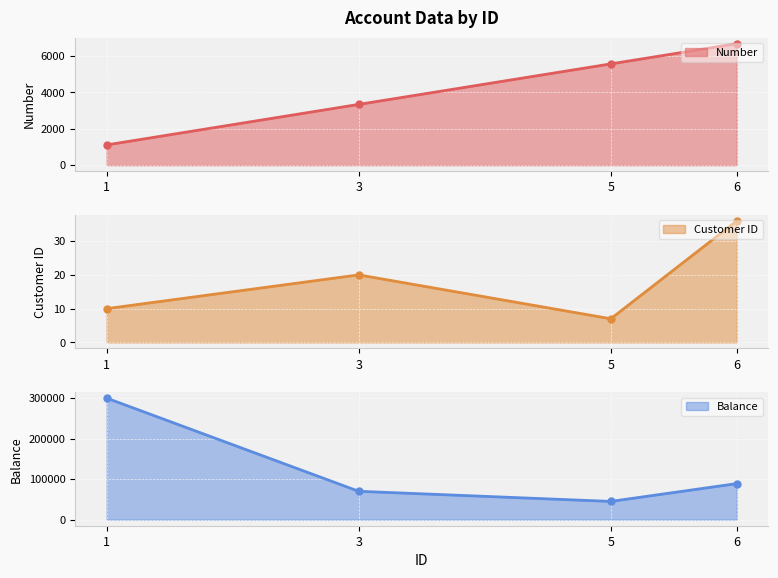

Does the chart display data point markers on the line(s)?

Yes